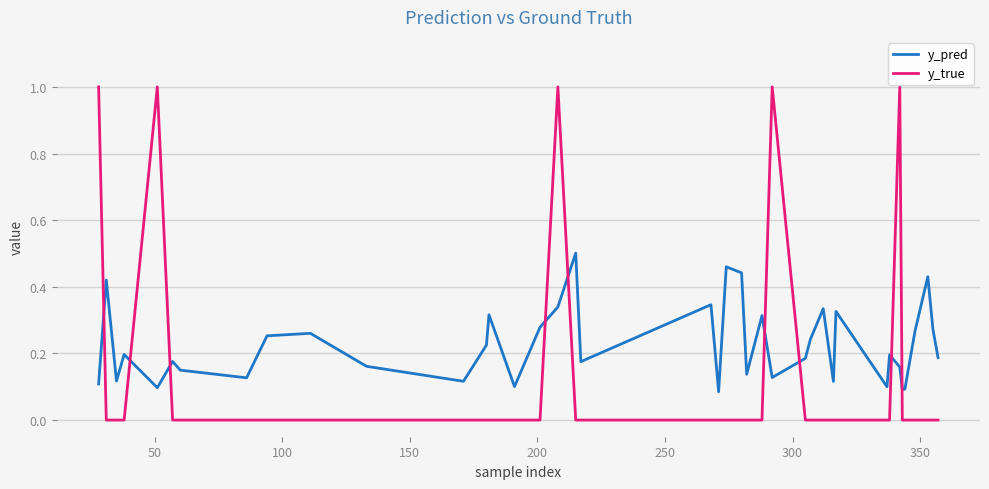

Which series has the largest total across all categories?

y_pred